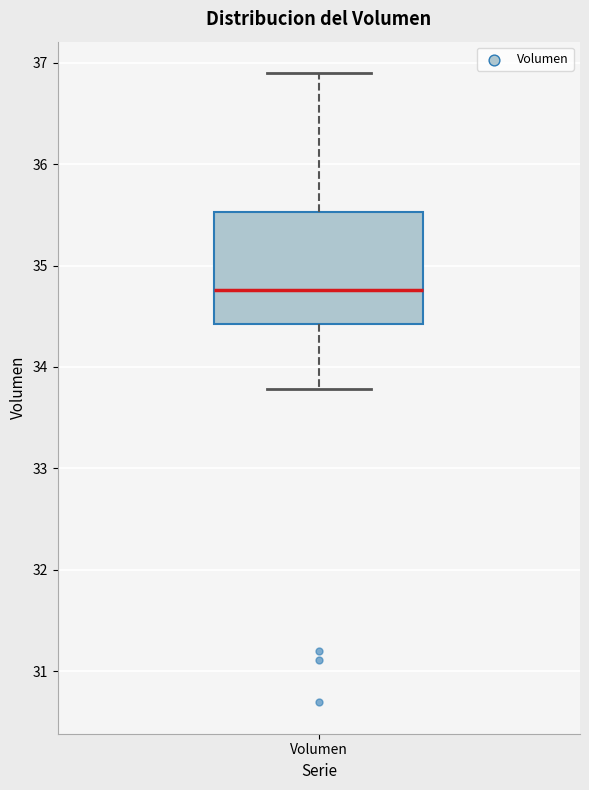

Where is the lower edge of the box for Volumen on the y-axis? The values are not printed on the chart, so give them approximately, as read against the axis.

34.4